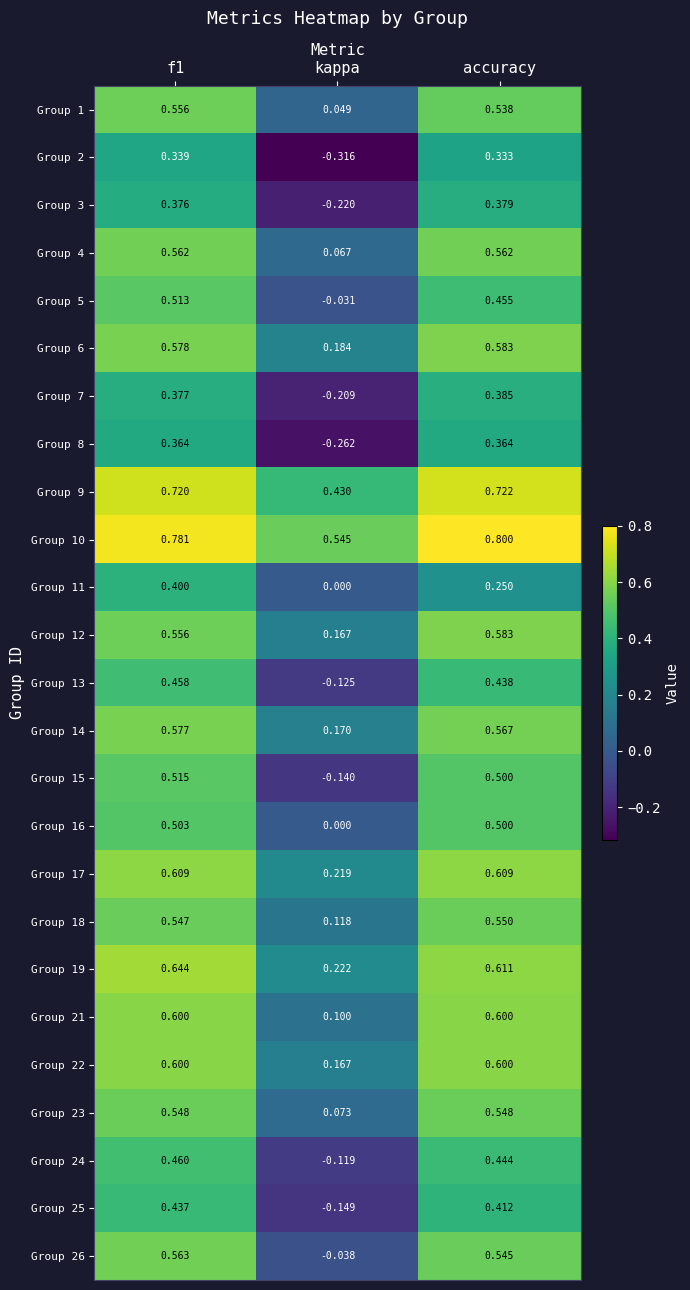

Count the number of data series in this chart.

25